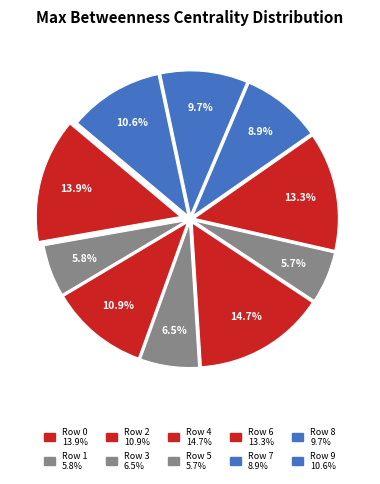

How many segments does this pie chart have?

10